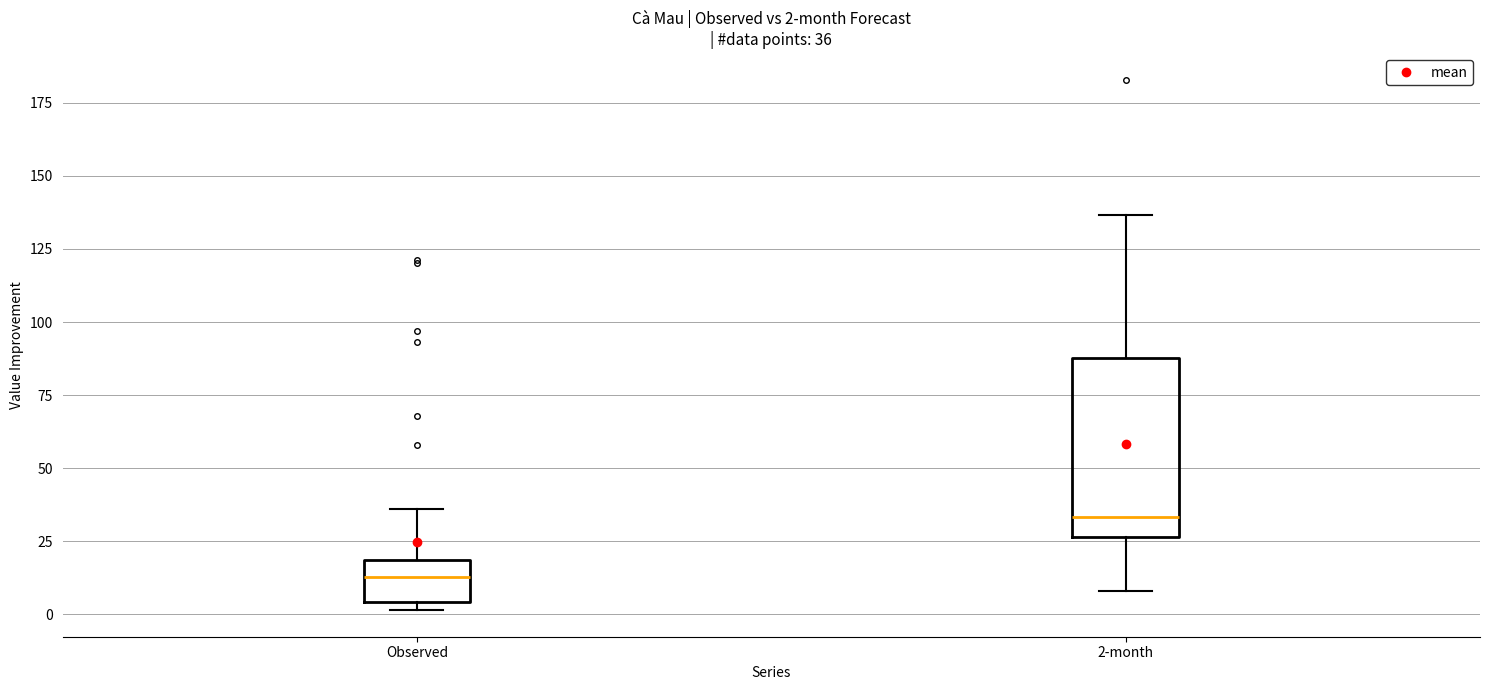

Which box is the tallest, from its lower edge to its upper edge?

2-month